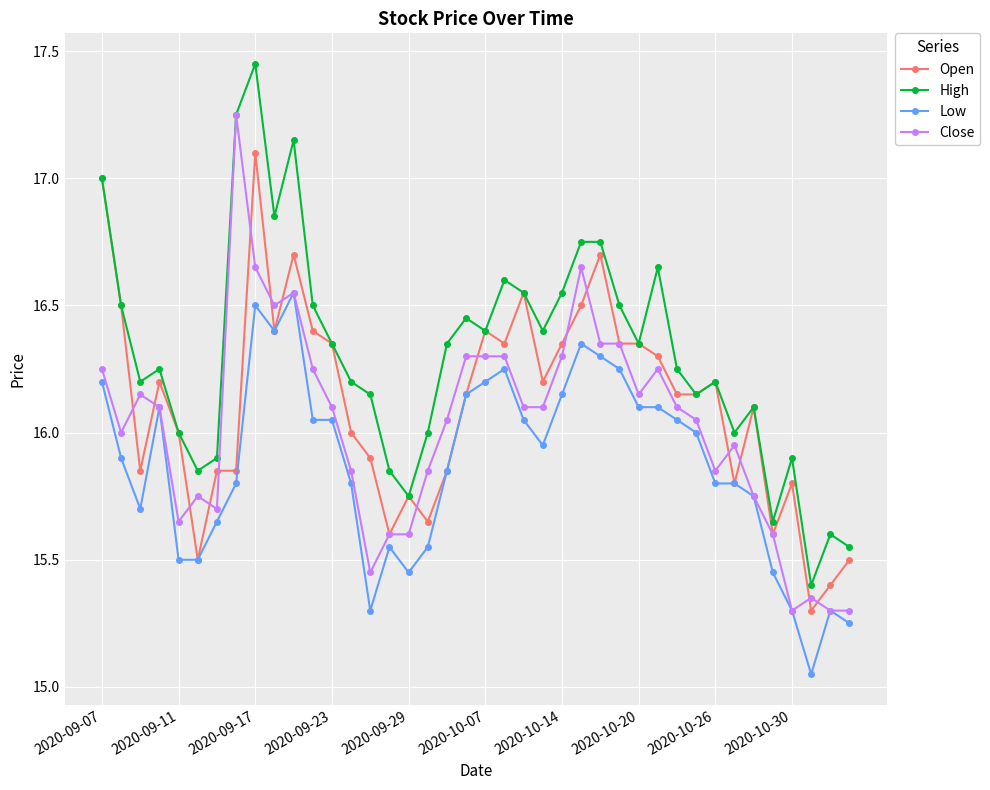

True or false: Open has more than 0 interior local peaks.

True